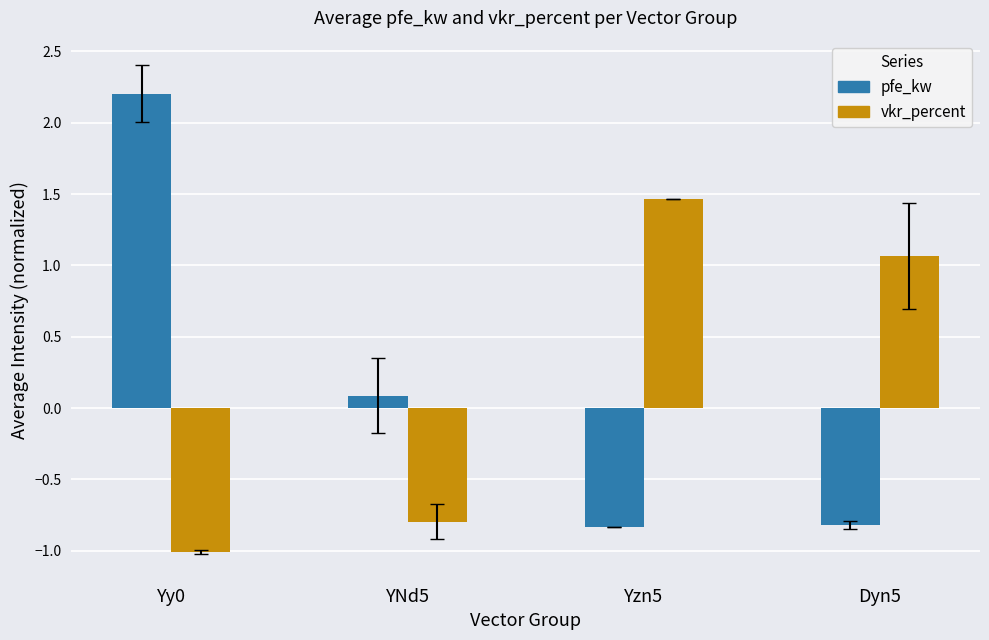

How many data points in pfe_kw are less than 0?

2